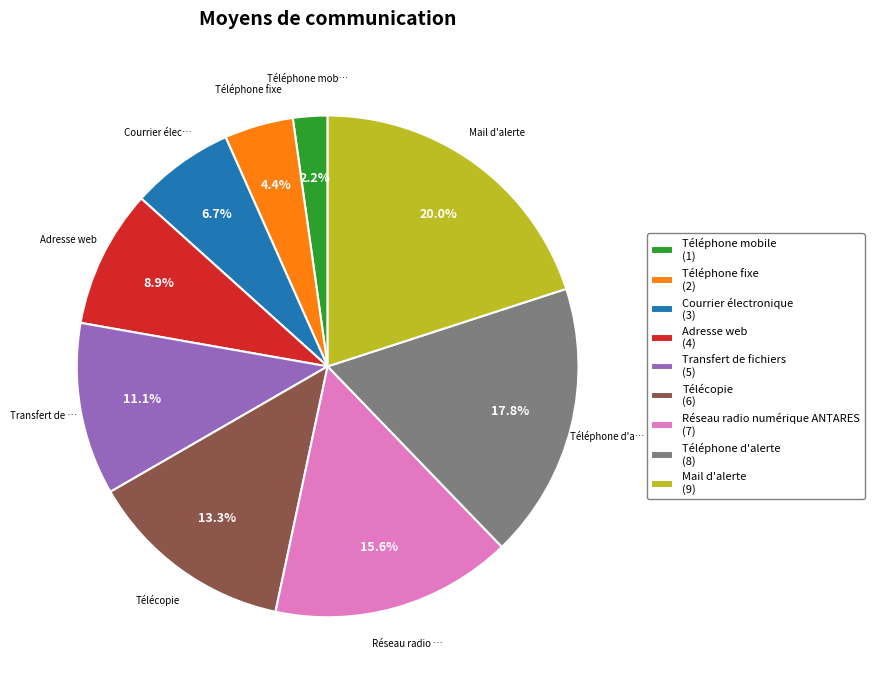

Does Transfert de fichiers represent more than half of the total?

No